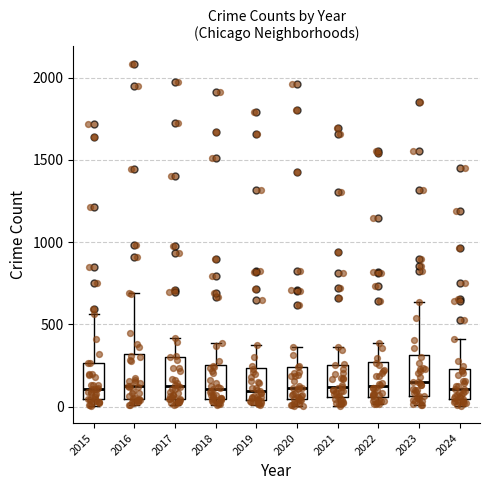

Reading left to right, transcribe this box plot: for each box, give where its median line is, the range the box spans, and where its two whiskers end, as read against the y-axis. The values are not printed on the chart, so give them approximately, as read against the axis.

2015: median 100, box 50 to 250, whiskers 0 to 550
2016: median 150, box 50 to 300, whiskers 0 to 700
2017: median 100, box 50 to 300, whiskers 0 to 400
2018: median 100, box 50 to 250, whiskers 0 to 400
2019: median 100, box 50 to 250, whiskers 0 to 400
2020: median 100, box 50 to 250, whiskers 0 to 350
2021: median 100, box 50 to 250, whiskers 0 to 350
2022: median 100, box 50 to 250, whiskers 0 to 400
2023: median 150, box 50 to 300, whiskers 0 to 650
2024: median 100, box 50 to 250, whiskers 0 to 400